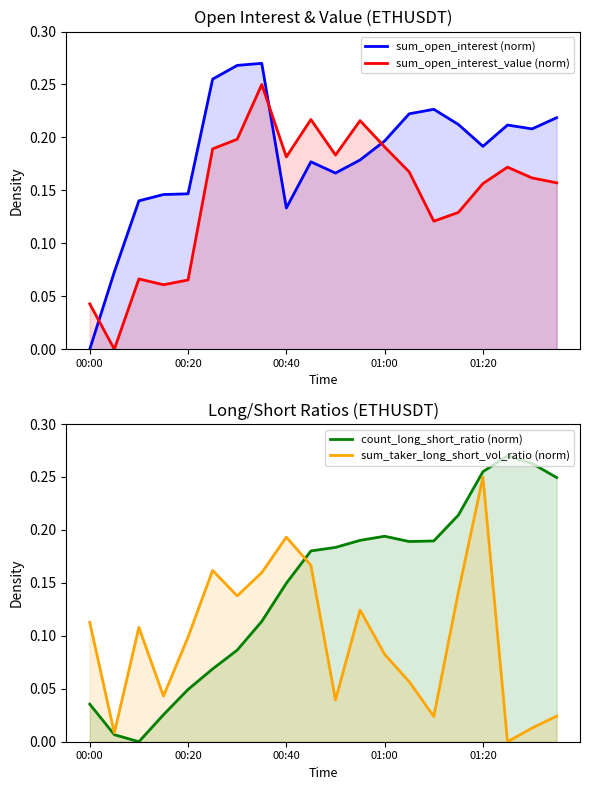

True or false: sum_taker_long_short_vol_ratio (norm) has a value of 0.3 at 01:20.

False